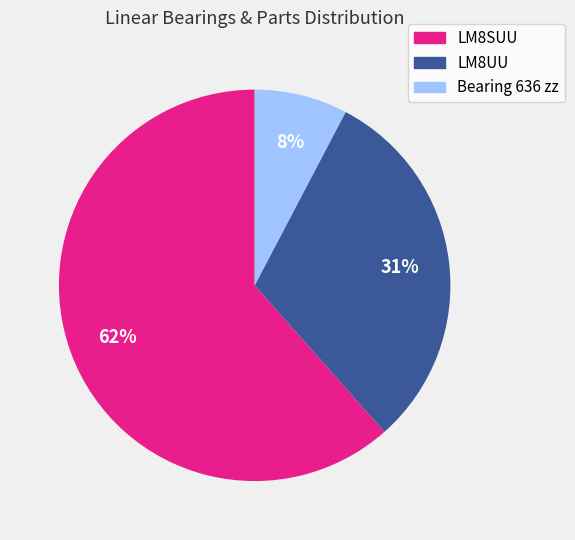

Which slice is the smallest?

Bearing 636 zz